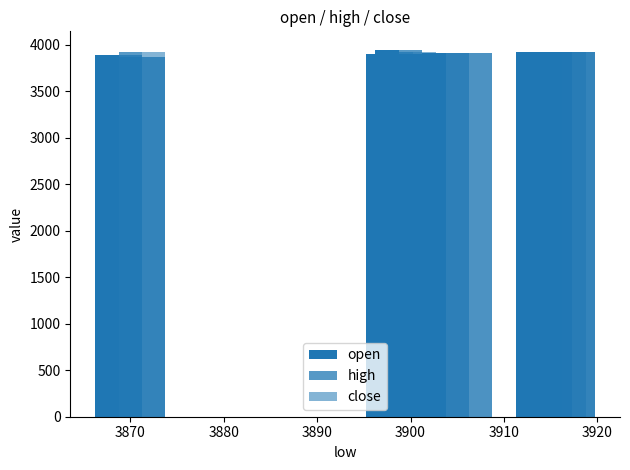

What is the difference between the maximum and minimum values in the high series?

76